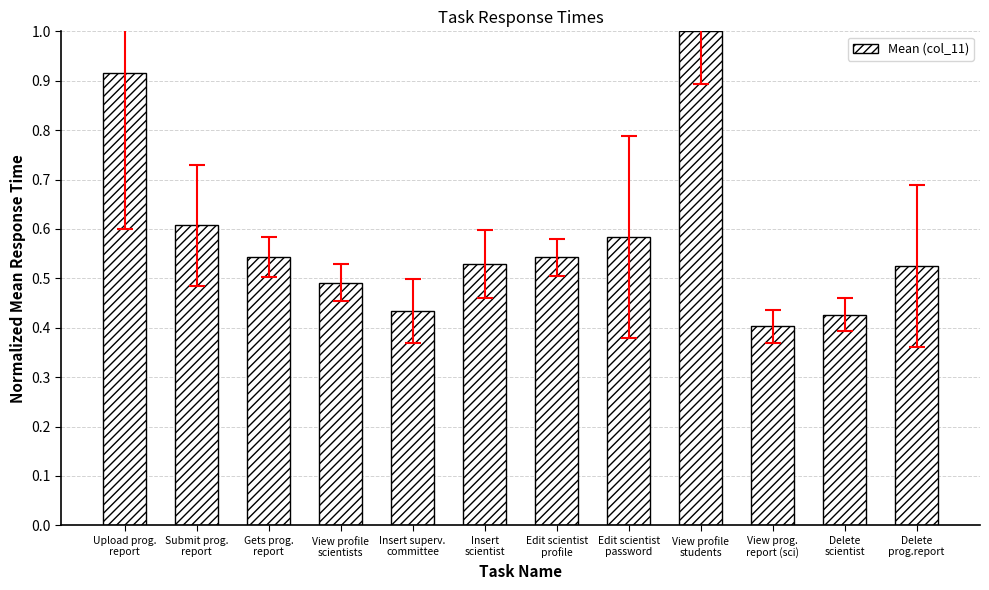

What is the greatest value displayed?

1.0